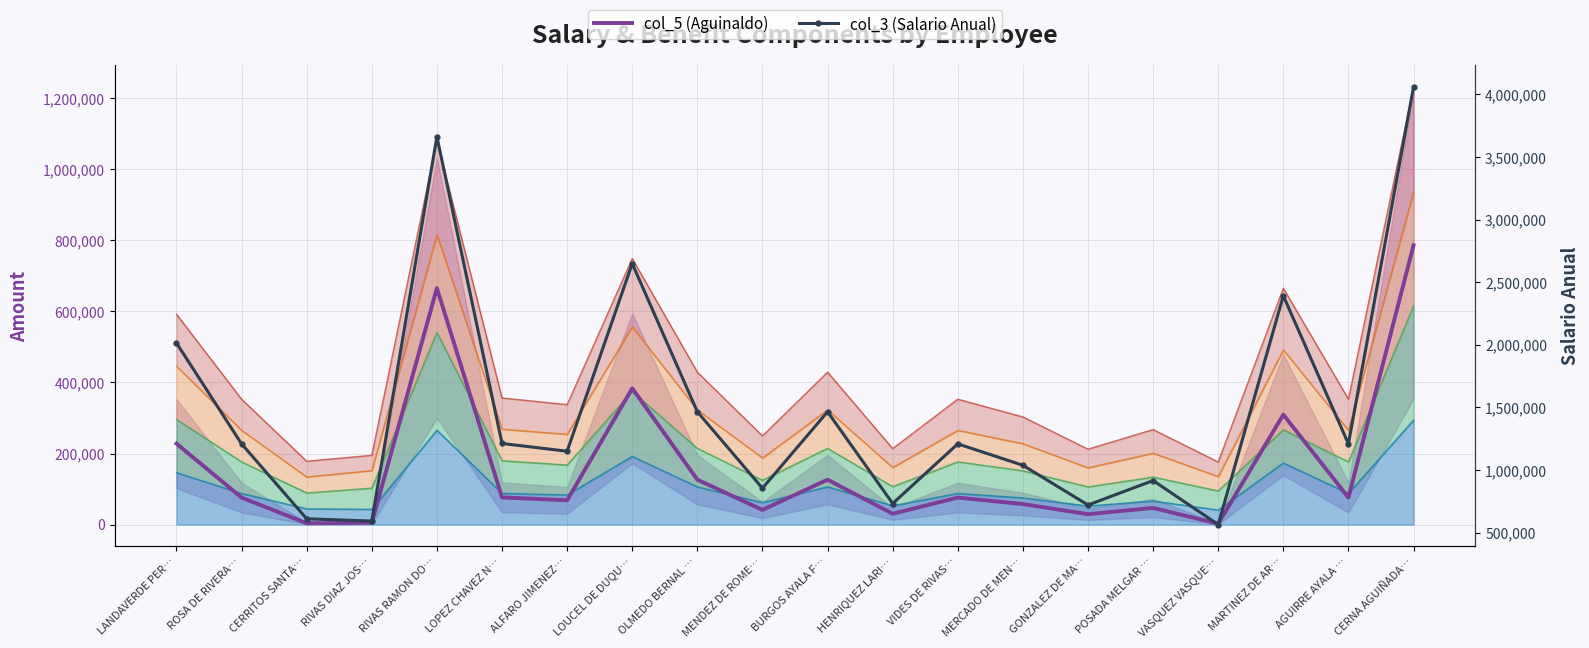

Which series has the largest total across all categories?

col_3 (Salario Anual)